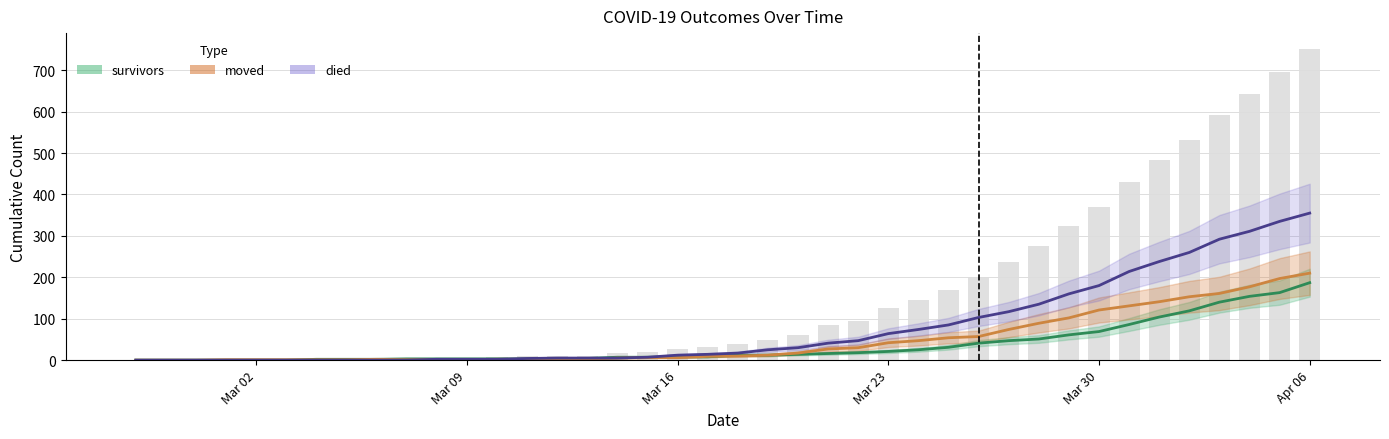

Which category has the lowest value across all series?

2020-02-27